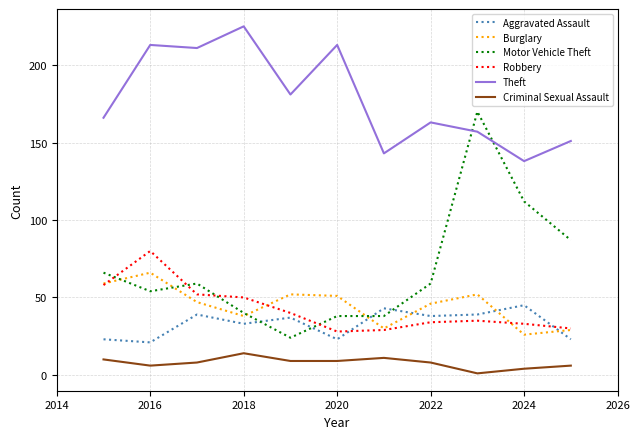

True or false: Theft and Robbery cross at least once.

False